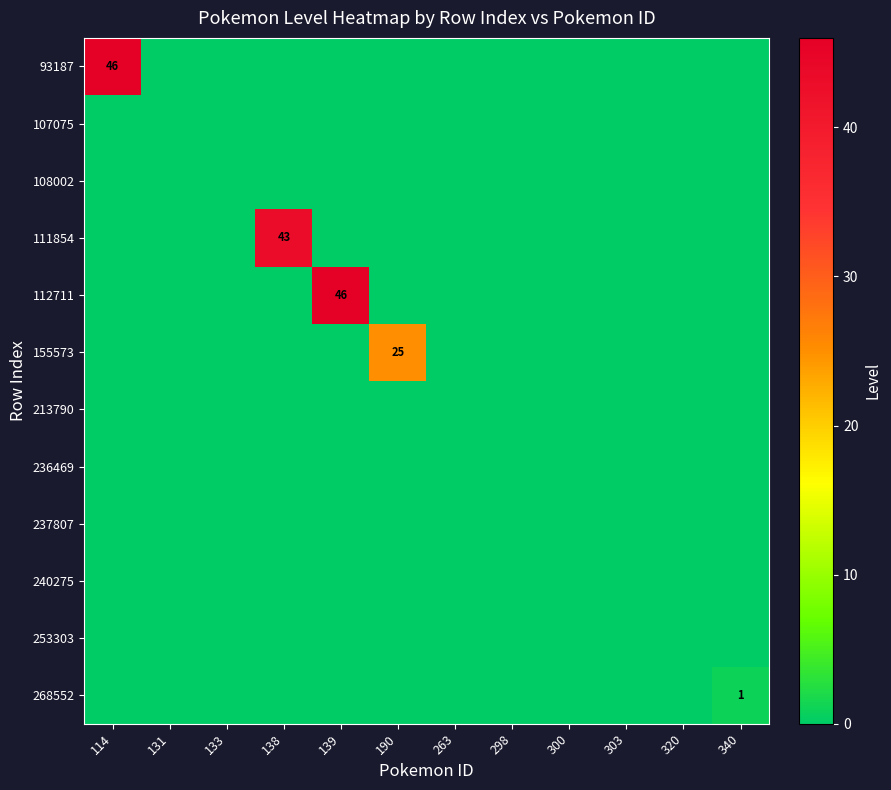

At how many categories does at least one series exceed 37?

3